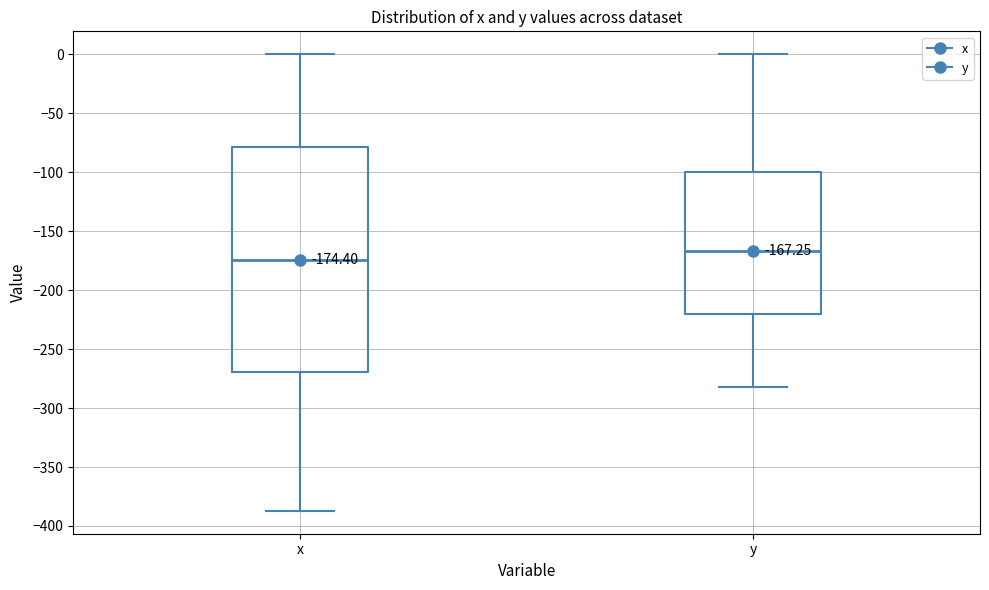

Which box's median line is the highest?

y